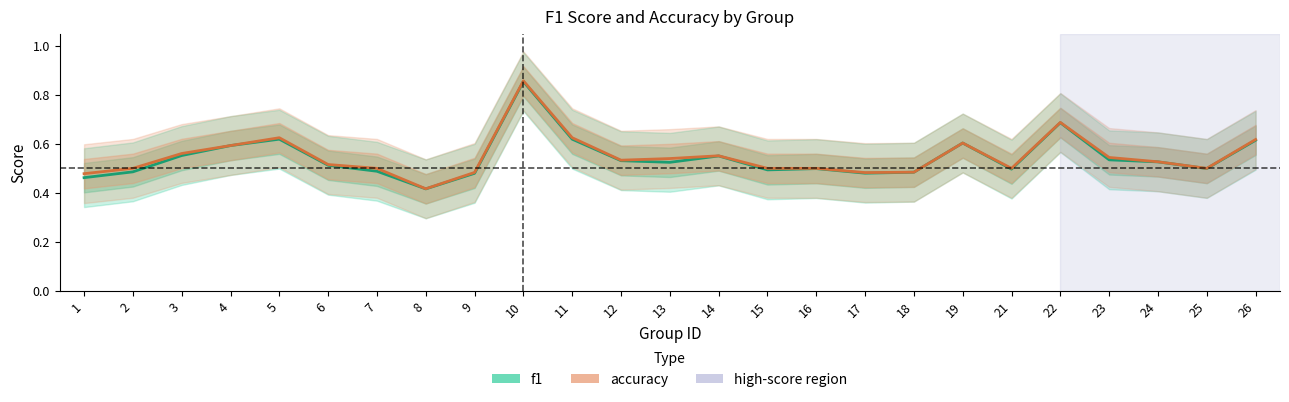

At which label is accuracy closest to 0?

8